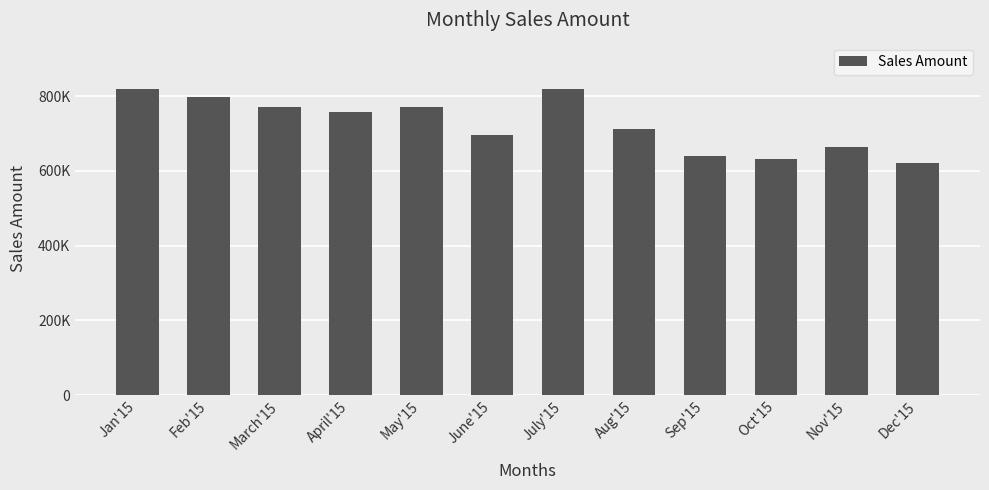

Reading right to left, list all the values displayed in this chart.

621509.8	663842.5	632338.2	639326.2	711815.2	818501.2	696266.5	769886.5	758220.8	770359.5	797472.0	819831.0